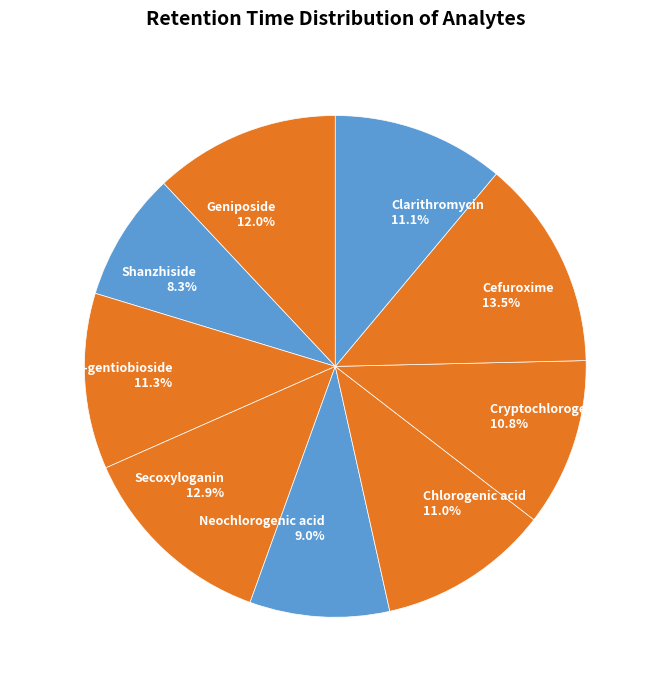

What is the largest slice in the pie chart?

Cefuroxime